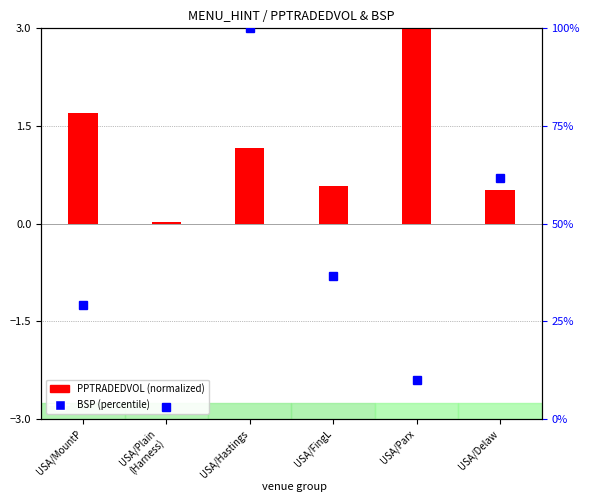

Rank the series at USA/MountP from highest to lowest value.

BSP (percentile), PPTRADEDVOL (normalized)